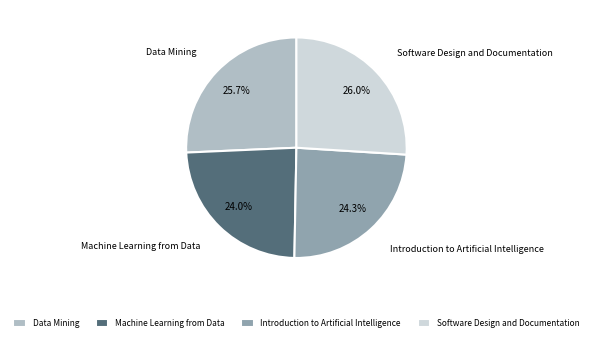

To the nearest percent, what percentage of the pie is Software Design and Documentation?

26%